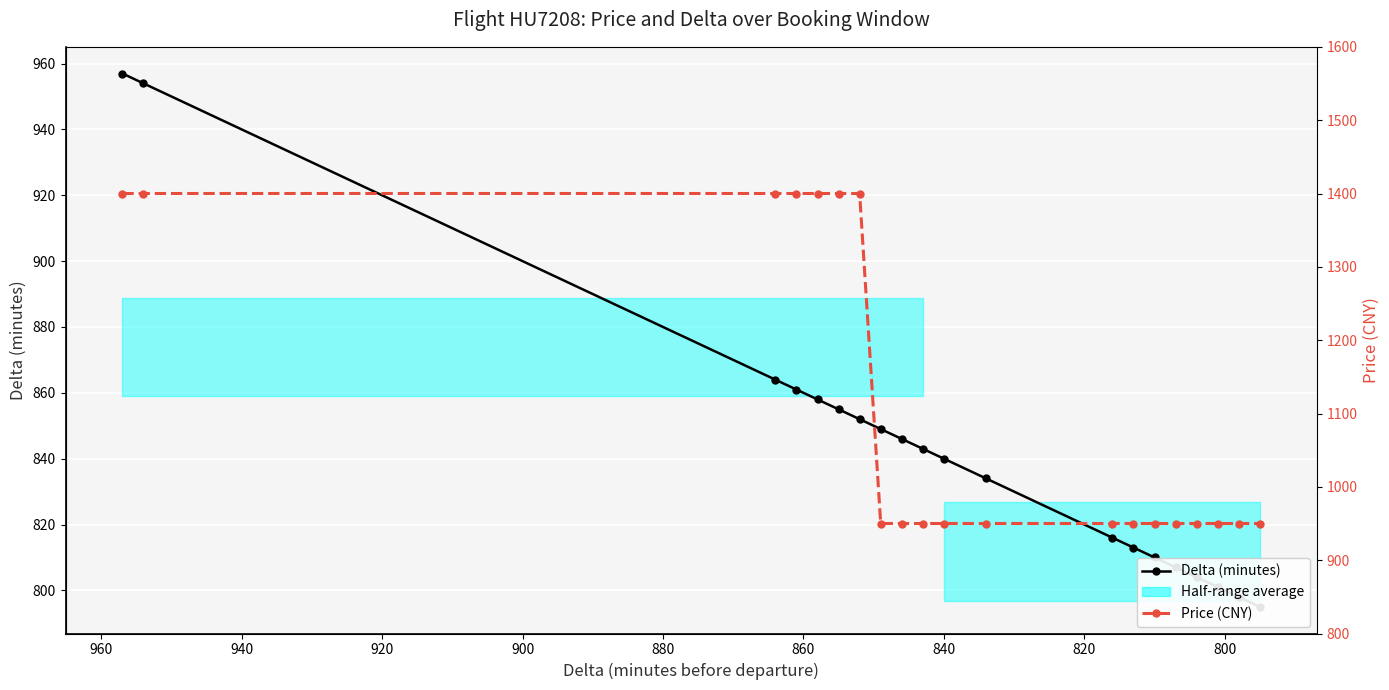

True or false: Delta (minutes) has a value of 318 at 940.

False